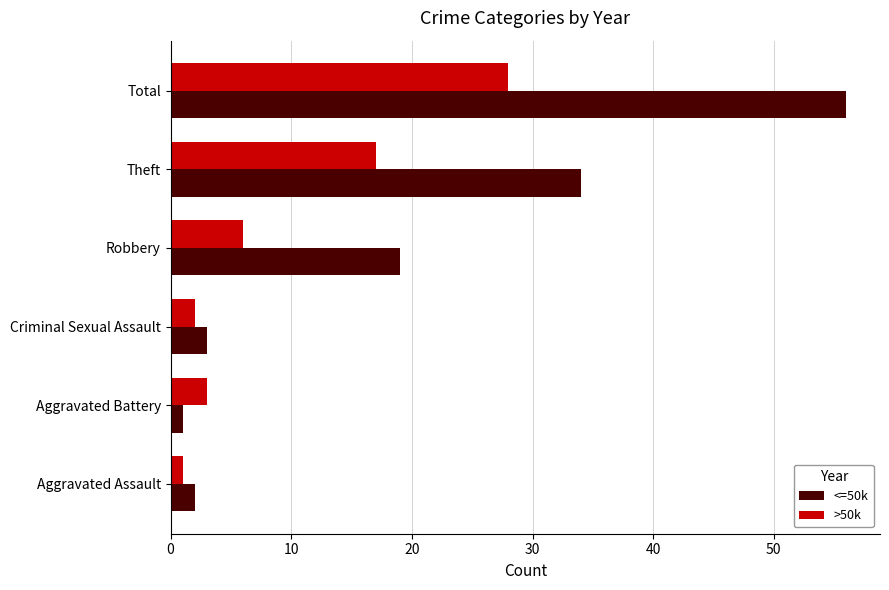

Which label corresponds to the largest value in the chart?

Total